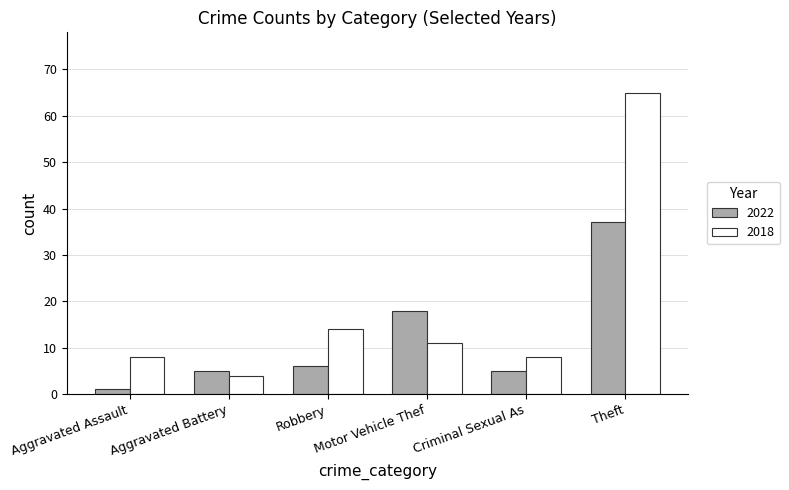

Which series has the largest total across all categories?

2018